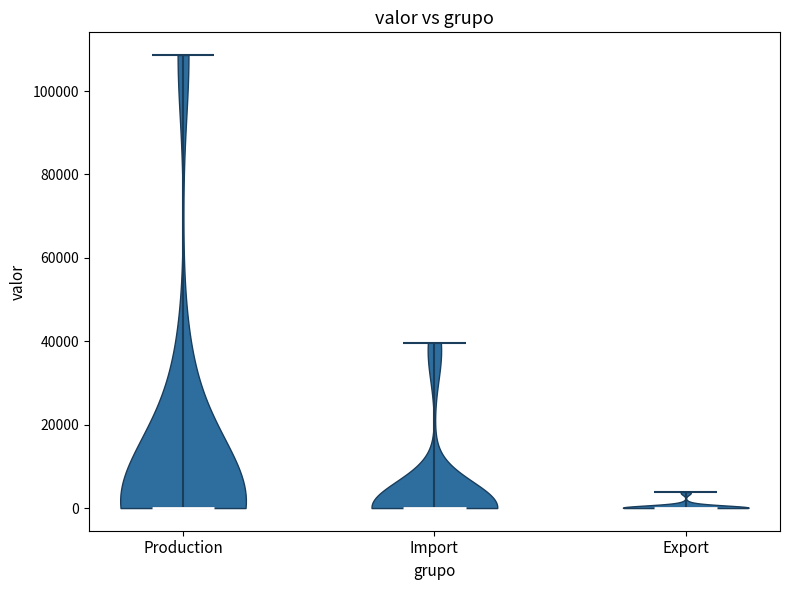

Reading left to right, read every violin against the y-axis: where its median line is, and the lowest and highest points it reaches. The values are not printed on the chart, so give them approximately, as read against the axis.

Production: median line 0, lowest point 0, highest point 108000
Import: median line 0, lowest point 0, highest point 40000
Export: median line 0, lowest point 0, highest point 4000